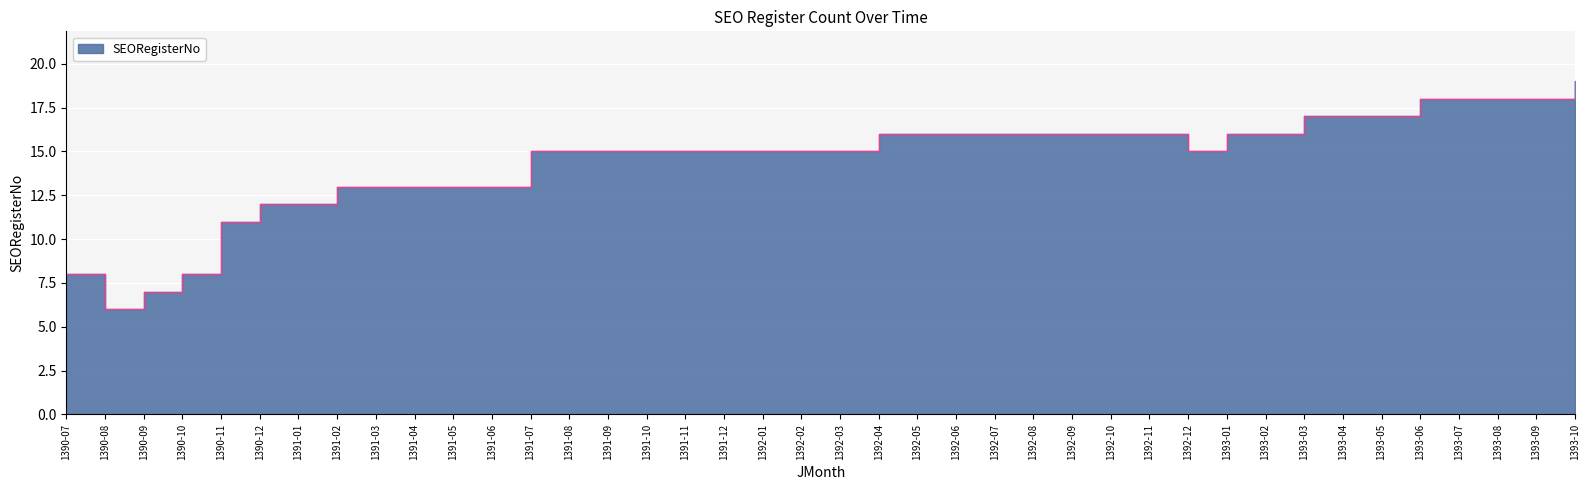

The chart shows a value of 18 at 1393-08. True or false?

True